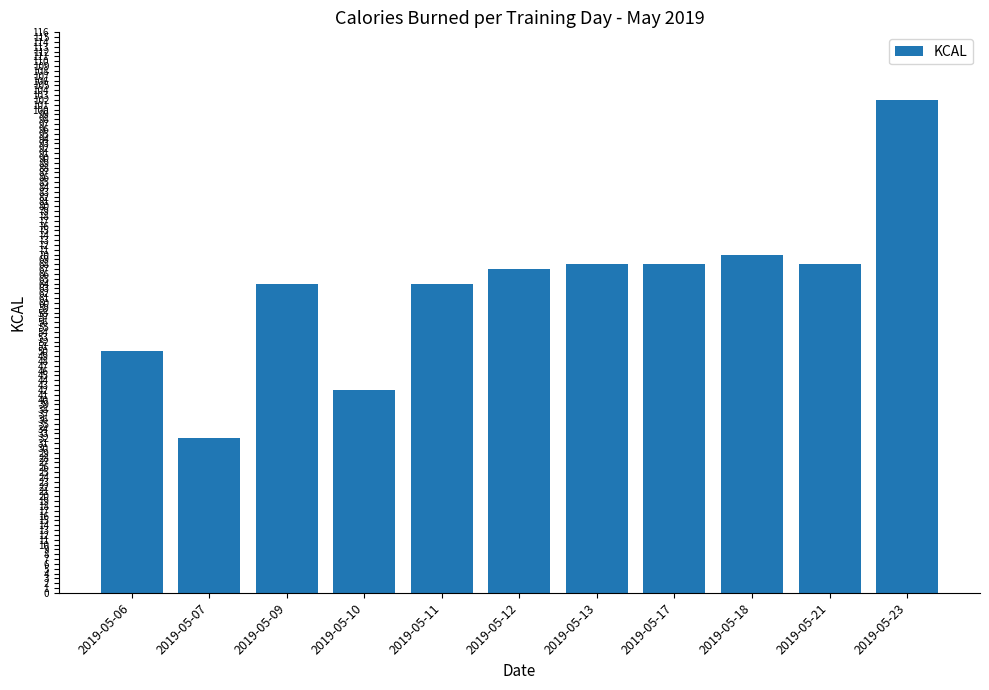

What is the sum of all values?

695